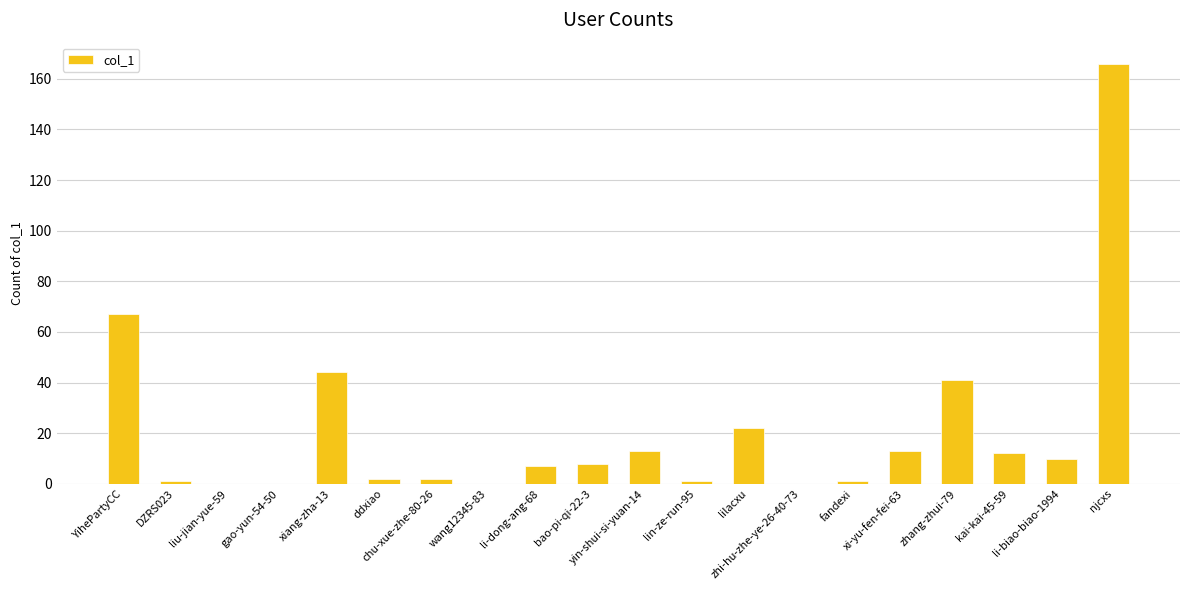

At which label is the value closest to 83?

YihePartyCC